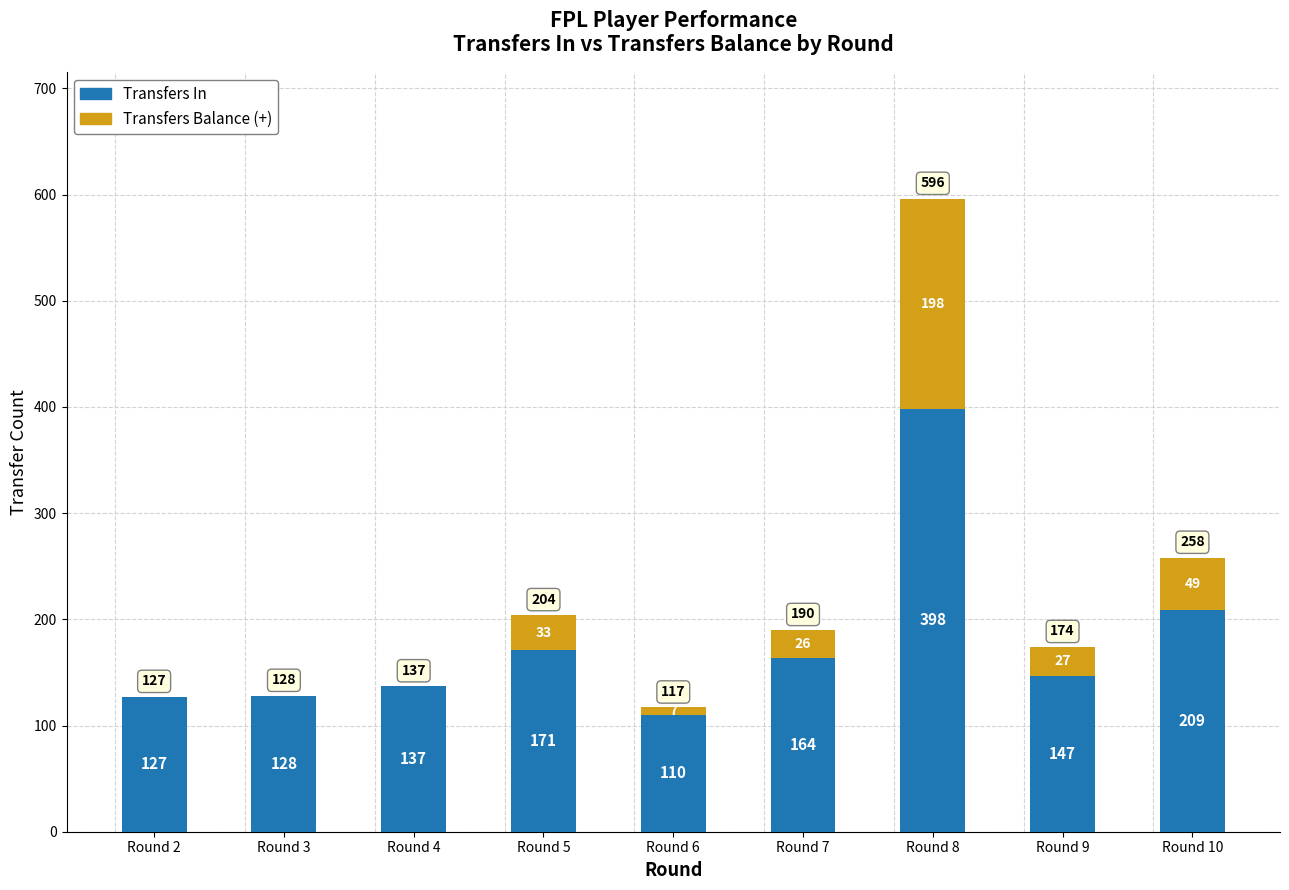

What is the total value across all series at Round 2?

127